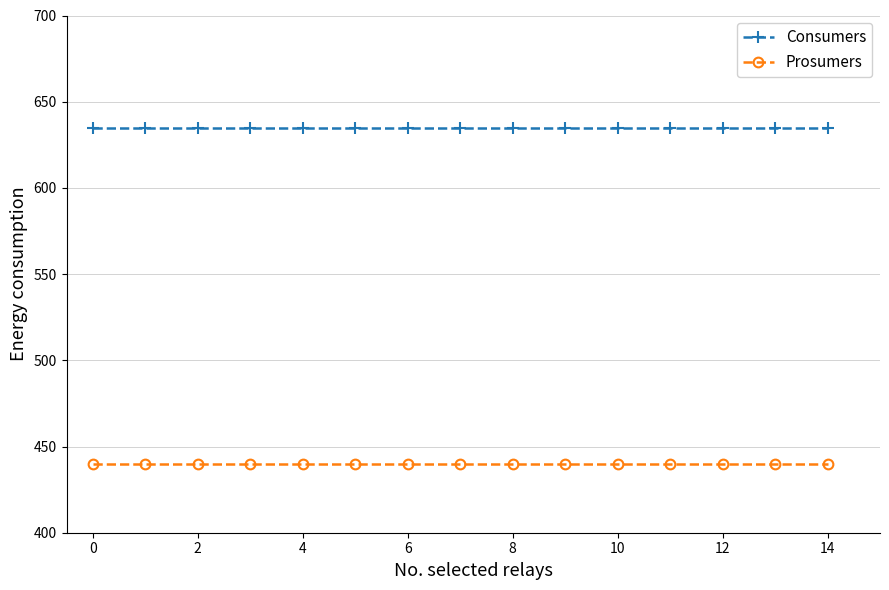

List the series in order of their overall mean, highest first.

Consumers, Prosumers